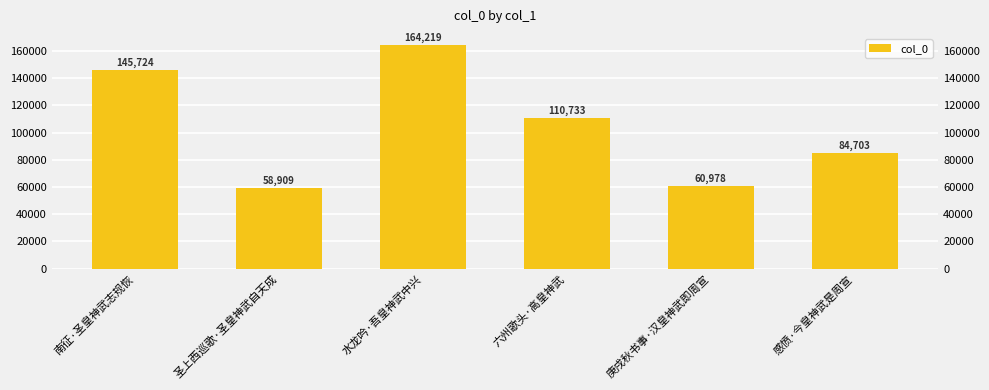

What is the value of the 6th bar from the left?

84703